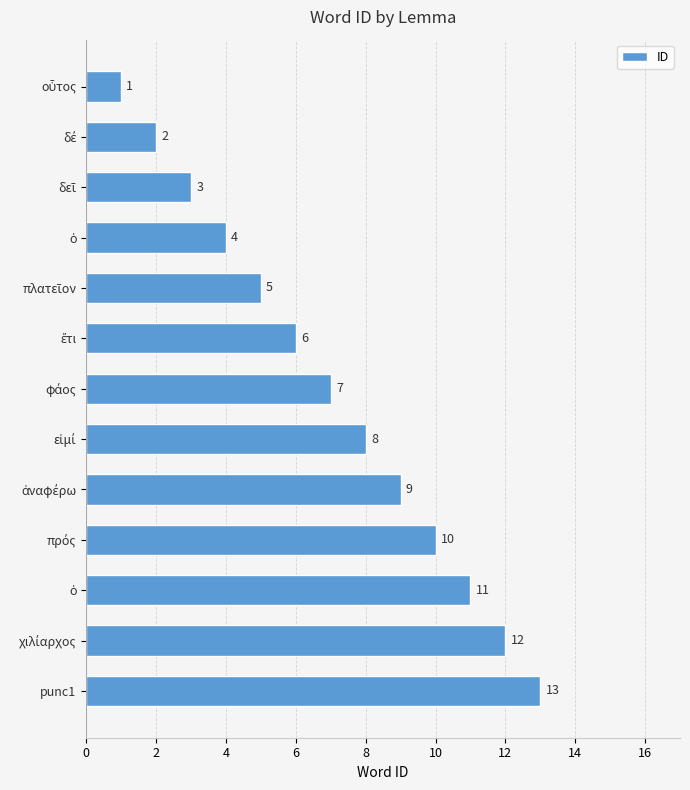

How many data points are less than 7?

6